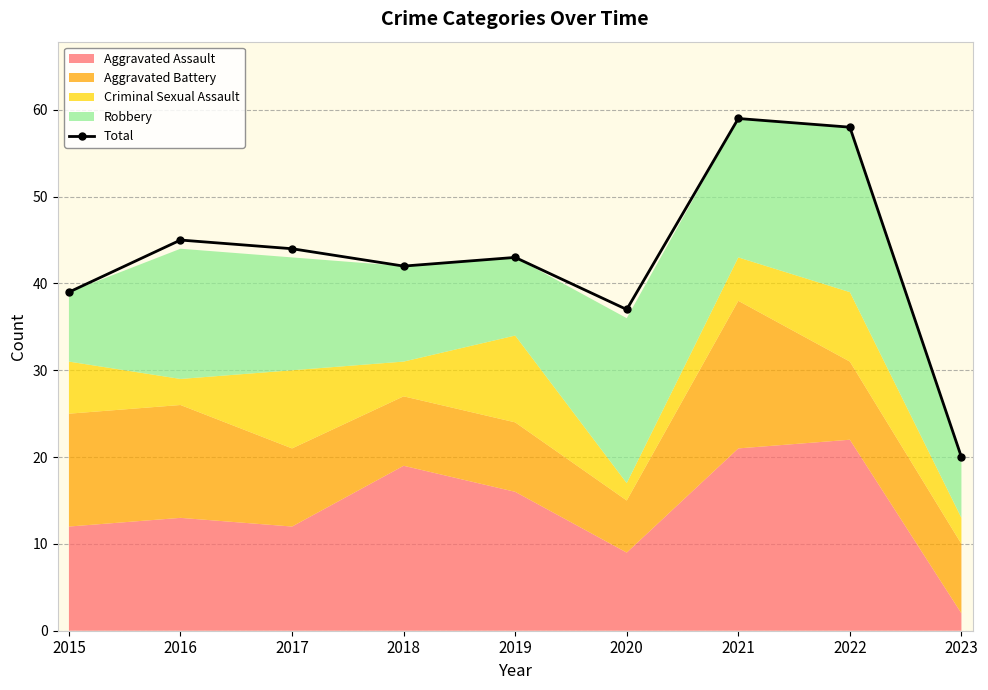

Which has a higher value, 2019 or 2021?

2021